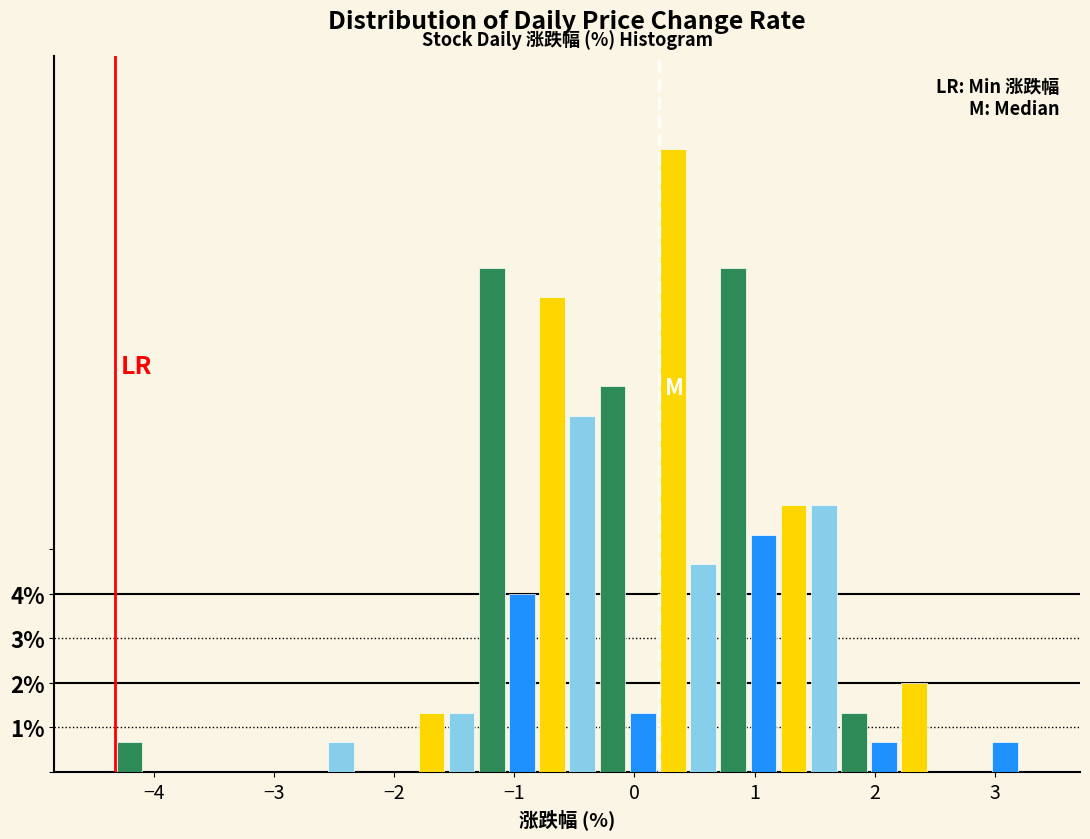

Read against the x-axis, roughly where is the centre of the tallest bar?

0.3